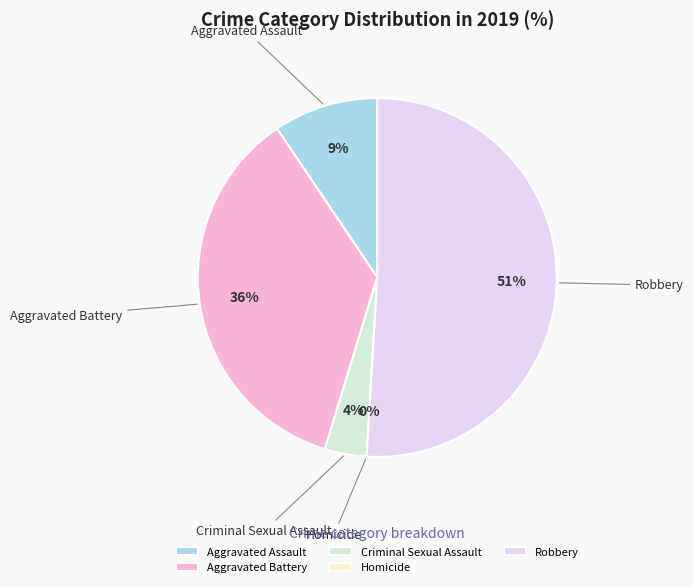

Which category has the smallest portion of the pie?

Homicide